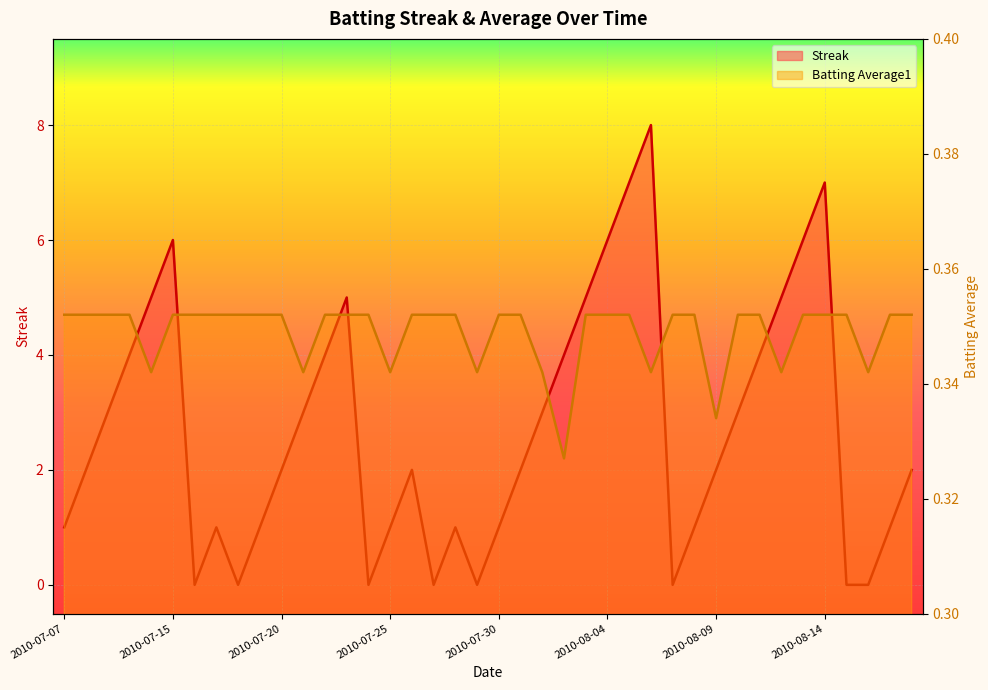

At which category does Streak reach its first local peak?

2010-07-15